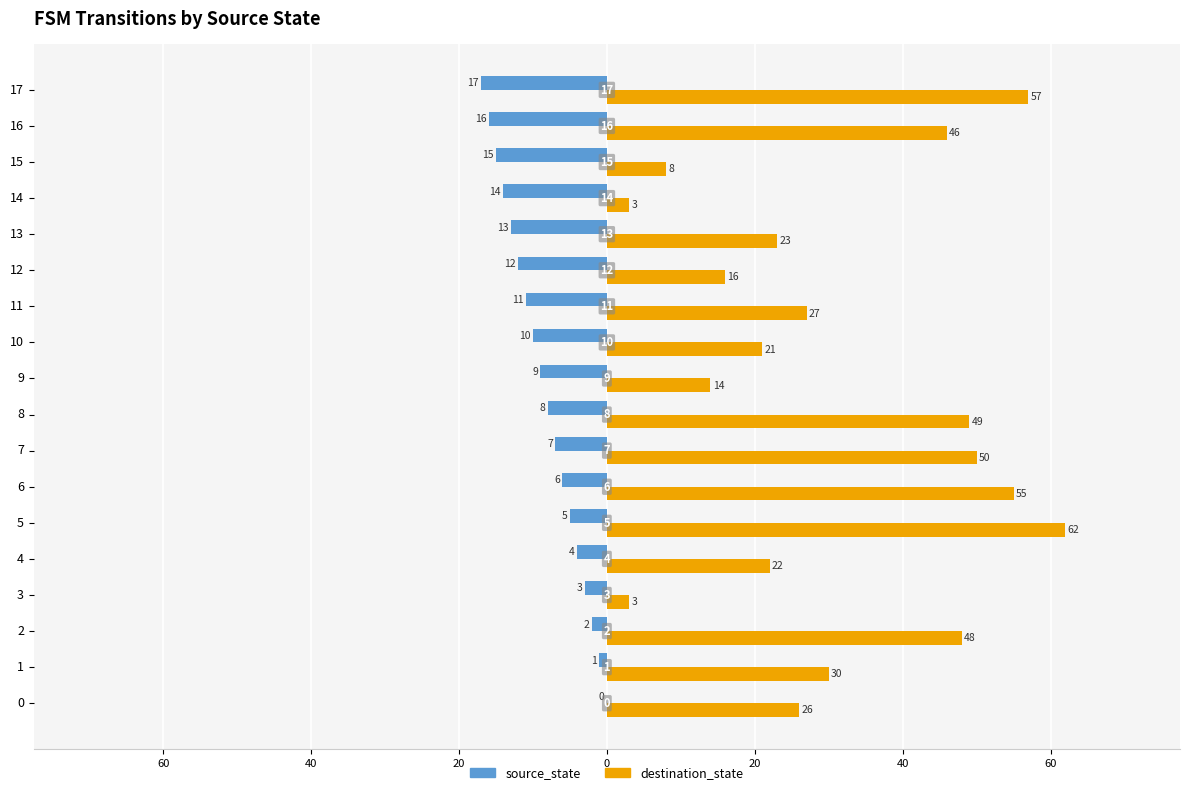

What are all the series names shown in the legend?

source_state, destination_state